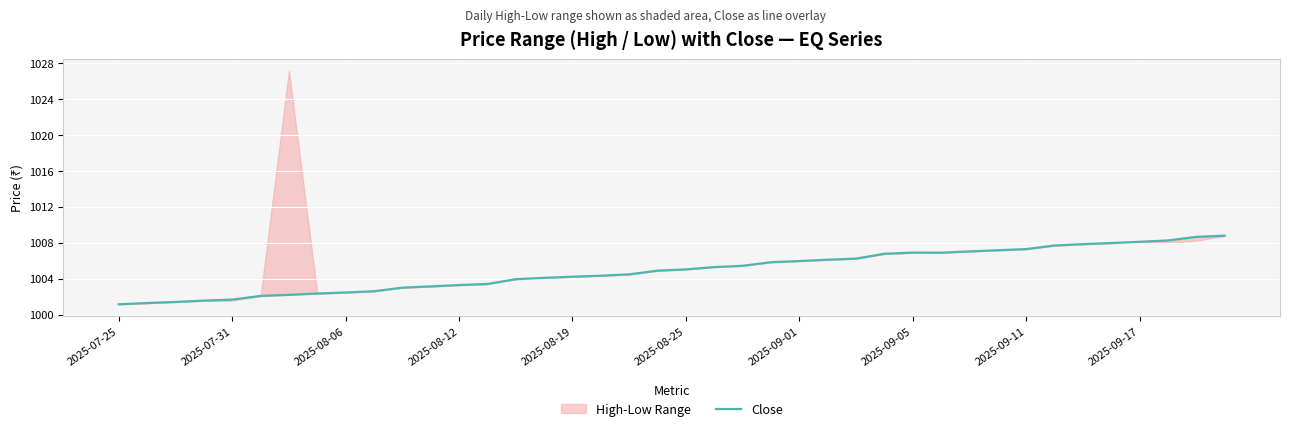

Is it true that Close equals 1001.7 at 2025-07-31?

True